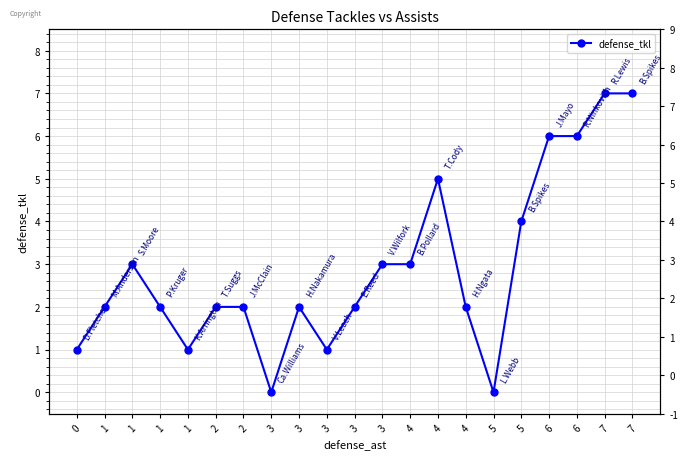

How many interior local peaks (higher than both neighbors) does the data have?

3